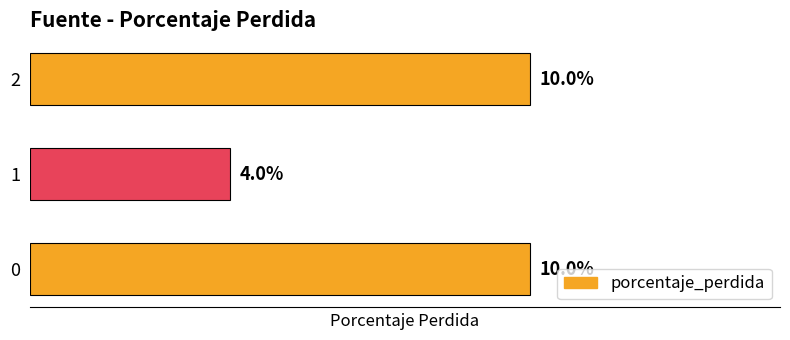

At which category does the chart reach its minimum across all series?

1